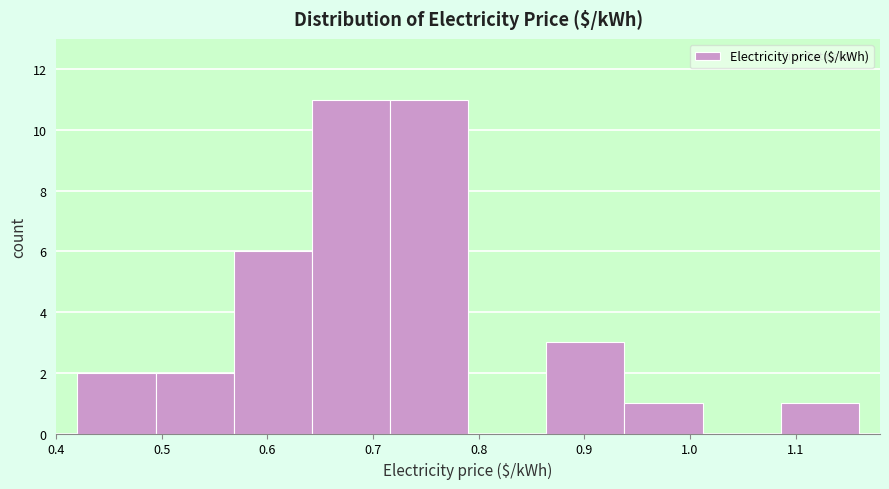

Reading left to right, transcribe this chart: for each bar, give the range it covers on the x-axis and its height. Neither the bar edges nor the heights are printed on the chart, so give them approximately, as read against the axes.

0.420 to 0.494: 2
0.494 to 0.568: 2
0.568 to 0.642: 6
0.642 to 0.716: 11
0.716 to 0.790: 11
0.790 to 0.864: 0
0.864 to 0.938: 3
0.938 to 1.012: 1
1.012 to 1.086: 0
1.086 to 1.160: 1